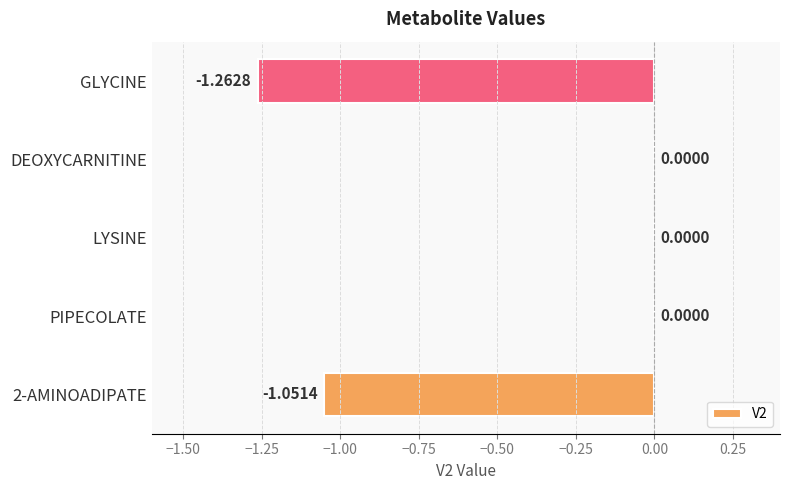

Which has a higher value, PIPECOLATE or GLYCINE?

PIPECOLATE